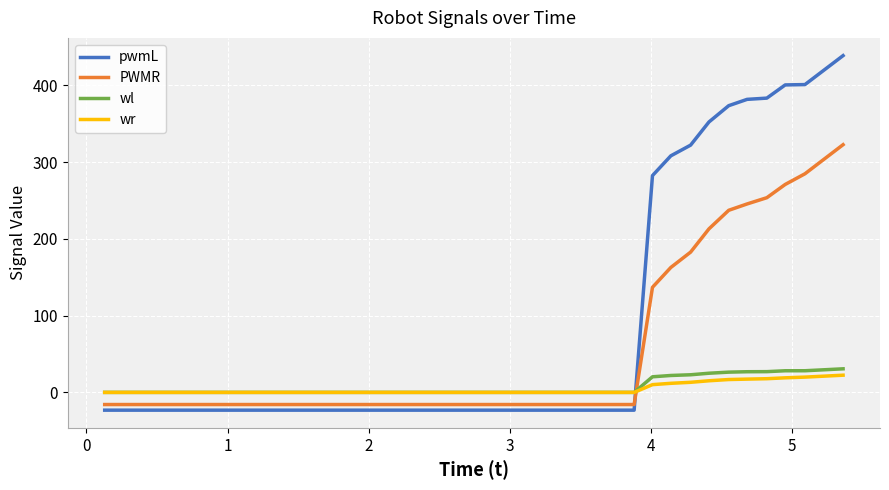

How many times do PWMR and wl cross each other?

1